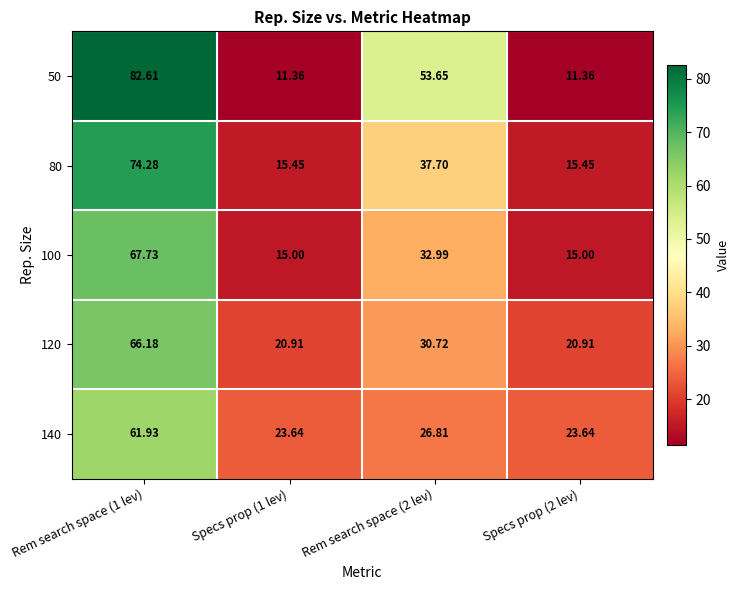

Is the value of 140 at Rem search space (1 lev) greater than the value of 120 at Rem search space (1 lev)?

No